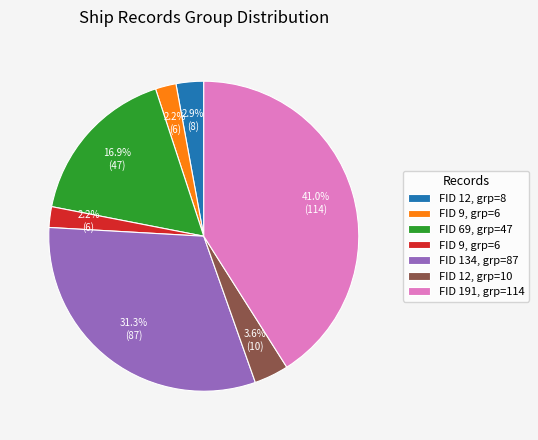

Is there any slice that represents more than half of the pie?

No